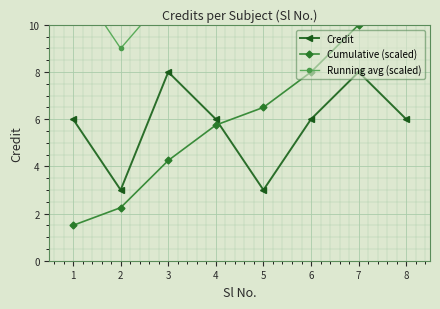

The value of Cumulative (scaled) at 5 is 6.5. True or false?

True